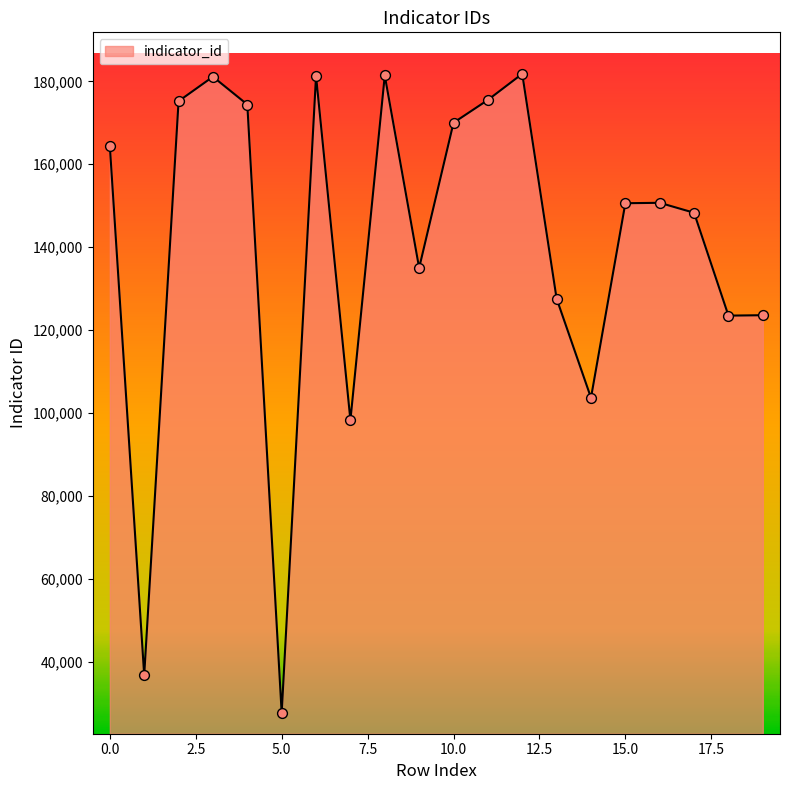

What is the difference between the maximum and minimum values?

154100